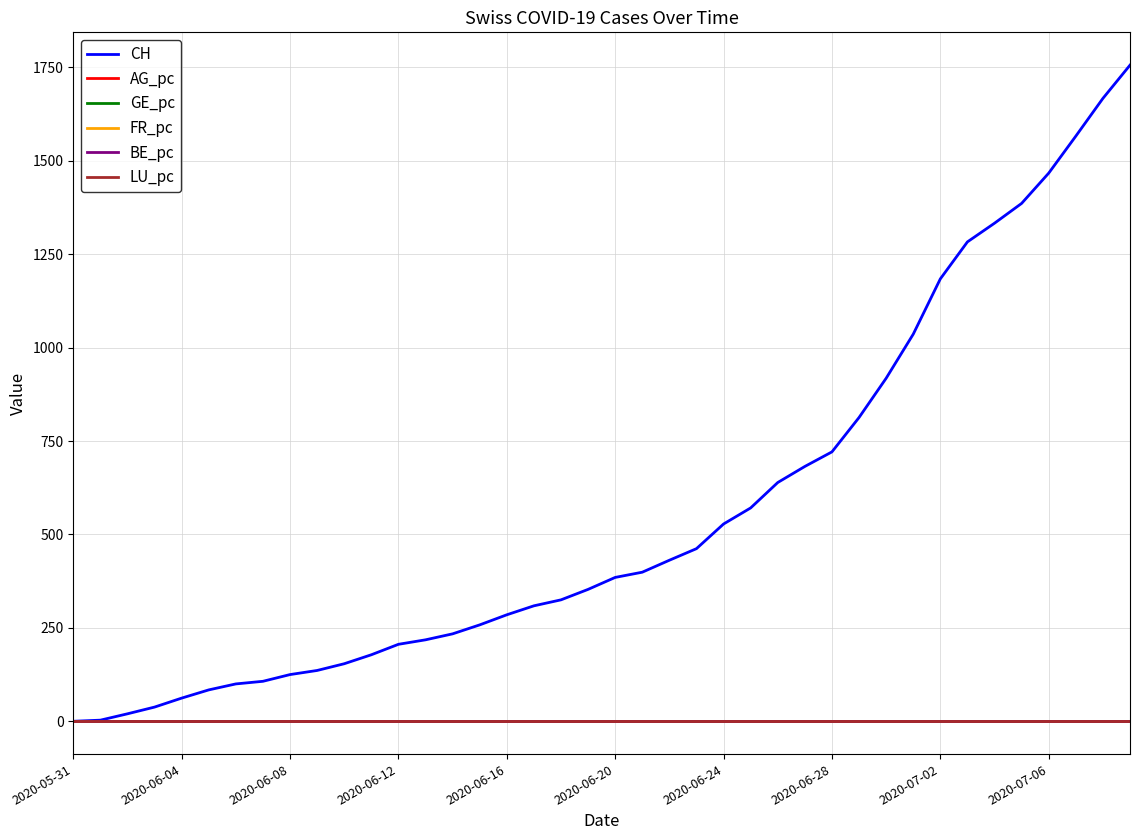

Which series has the widest spread of values?

CH